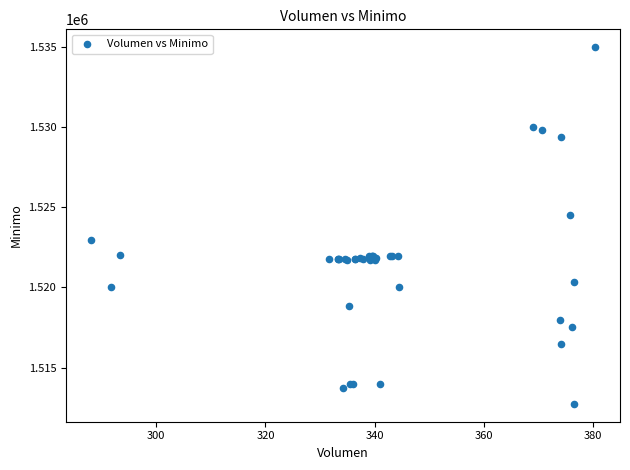

What Y value in the scatter plot is closest to 1523862?

1524513